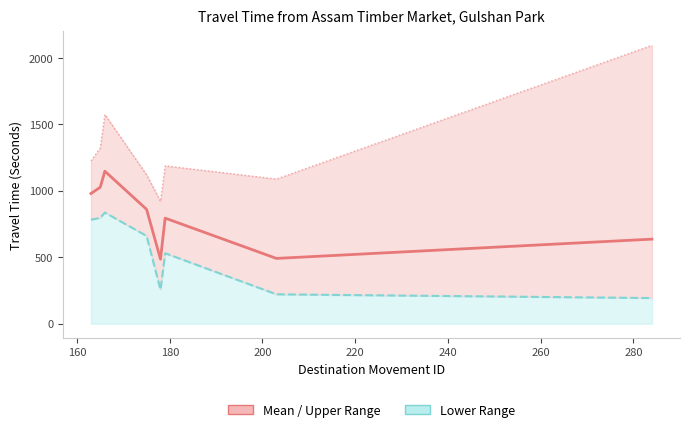

What is the highest value of the Upper Bound series?

2094